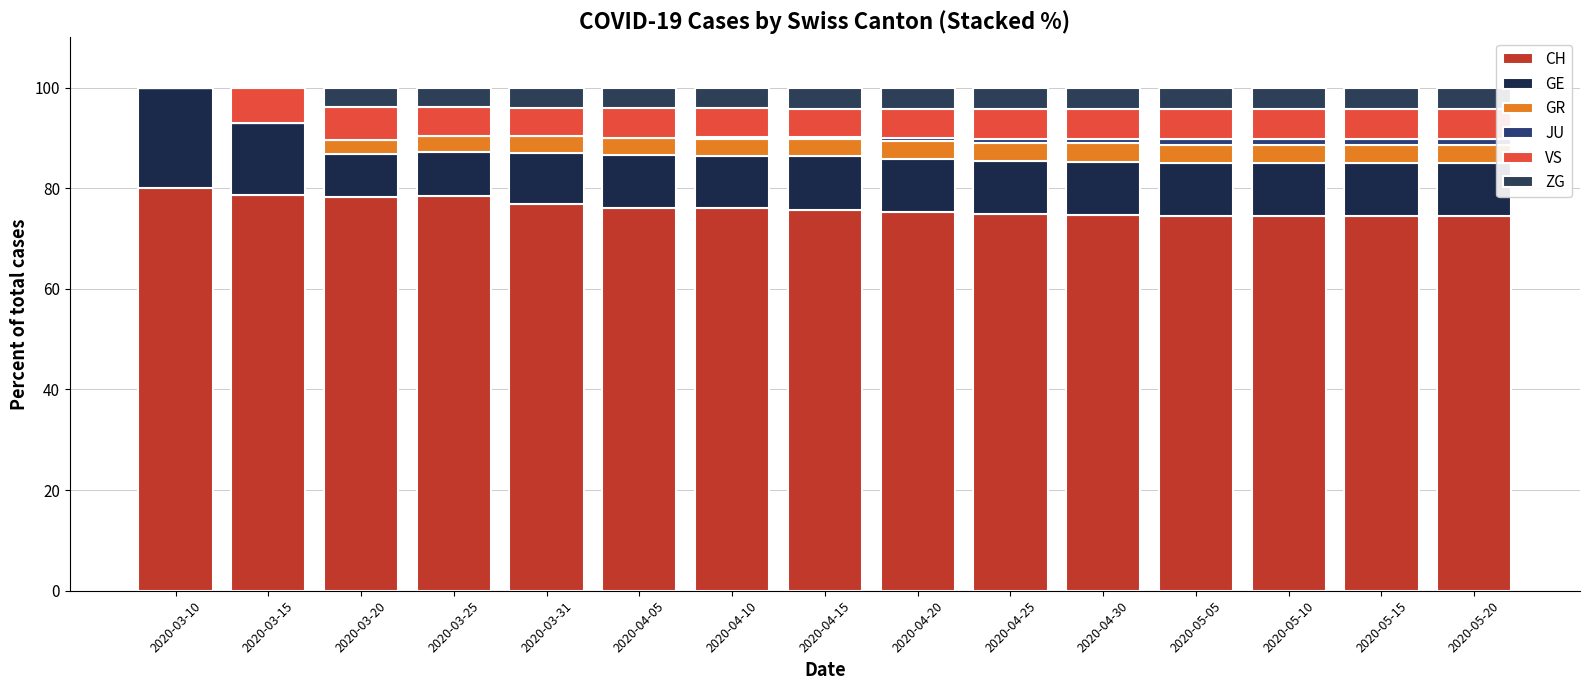

At which label does ZG first exceed 4?

2020-03-31